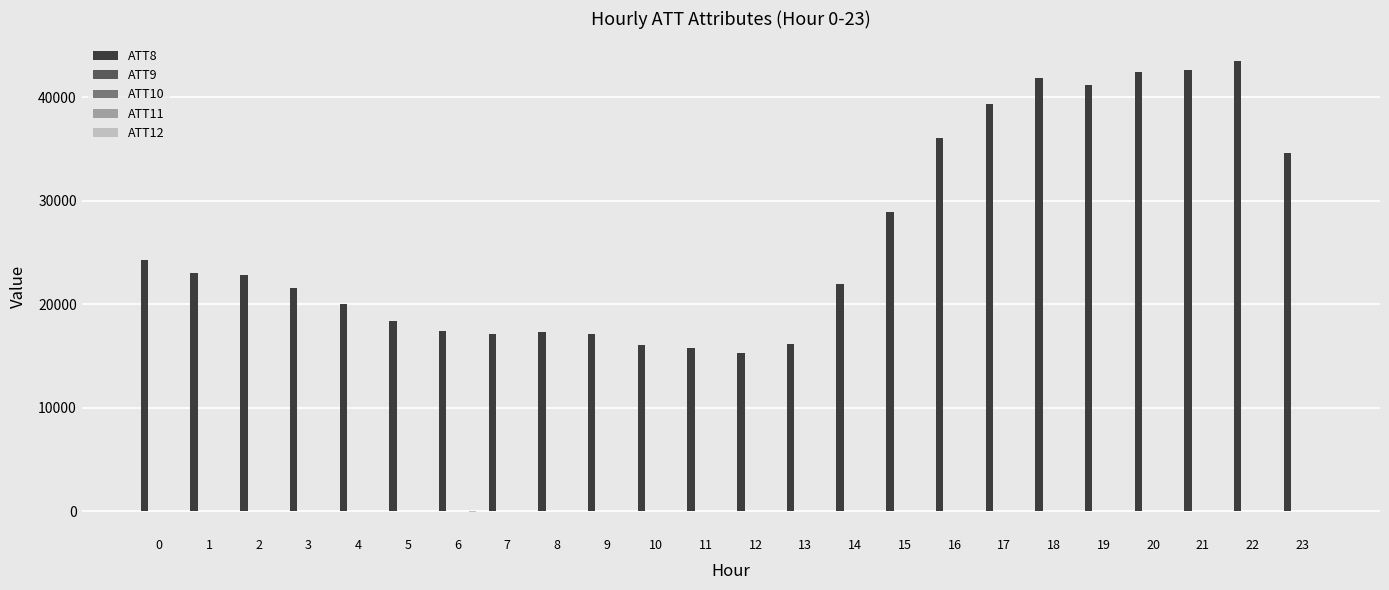

Are the bars grouped side by side (vs. stacked)?

Yes